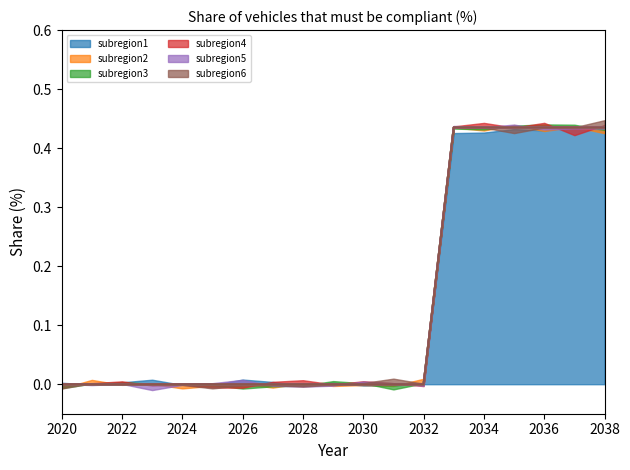

True or false: subregion1 and subregion6 cross at least once.

False